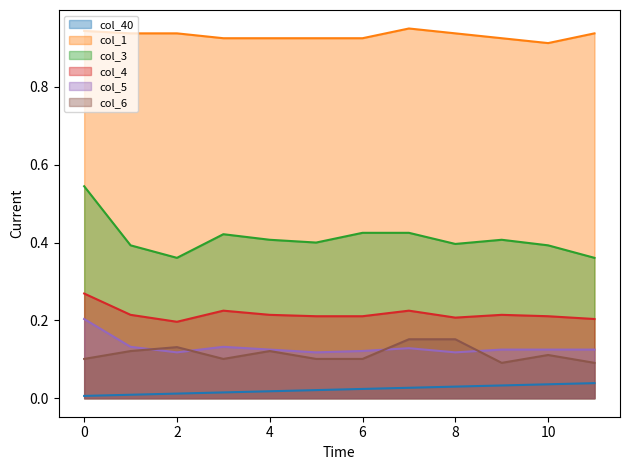

Which series has the widest spread of values?

col_3